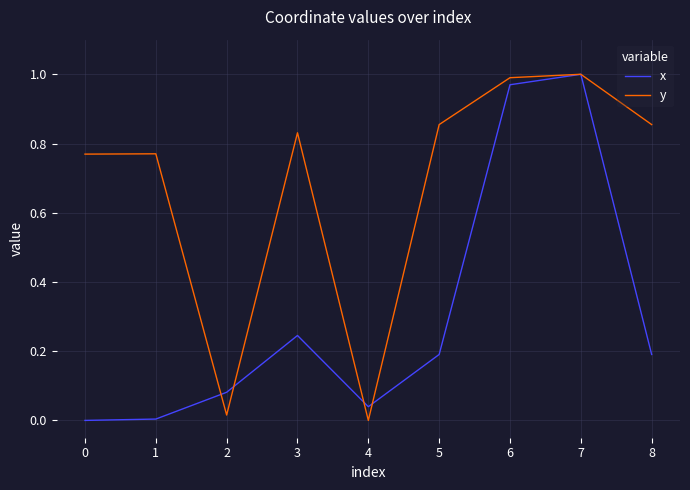

Rank the series by their average value, from highest to lowest.

y, x